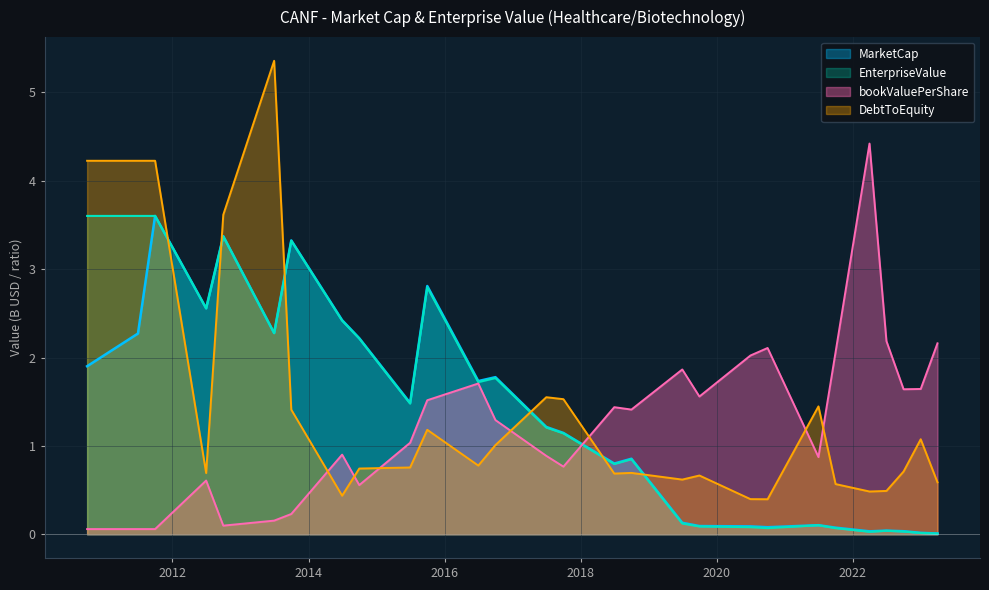

Reading right to left, transcribe all the data shown in this chart.

MarketCap: 0.0	0.0	0.0	0.0	0.0	0.1	0.1	0.1	0.1	0.1	0.1	0.9	0.8	1.1	1.2	1.8	1.7	2.8	1.5	2.2	2.4	3.3	2.3	3.4	2.6	3.6	2.3	1.9
EnterpriseValue: 0.0	0.0	0.0	0.0	0.0	0.1	0.1	0.1	0.1	0.1	0.1	0.8	0.8	1.1	1.2	1.8	1.7	2.8	1.5	2.2	2.4	3.3	2.3	3.4	2.6	3.6	3.6	3.6
bookValuePerShare: 2.2	1.6	1.6	2.2	4.4	2.1	0.9	2.1	2.0	1.6	1.9	1.4	1.4	0.8	0.9	1.3	1.7	1.5	1.0	0.6	0.9	0.2	0.2	0.1	0.6	0.1	0.1	0.1
DebtToEquity: 0.6	1.1	0.7	0.5	0.5	0.6	1.4	0.4	0.4	0.7	0.6	0.7	0.7	1.5	1.6	1.0	0.8	1.2	0.8	0.7	0.4	1.4	5.4	3.6	0.7	4.2	4.2	4.2